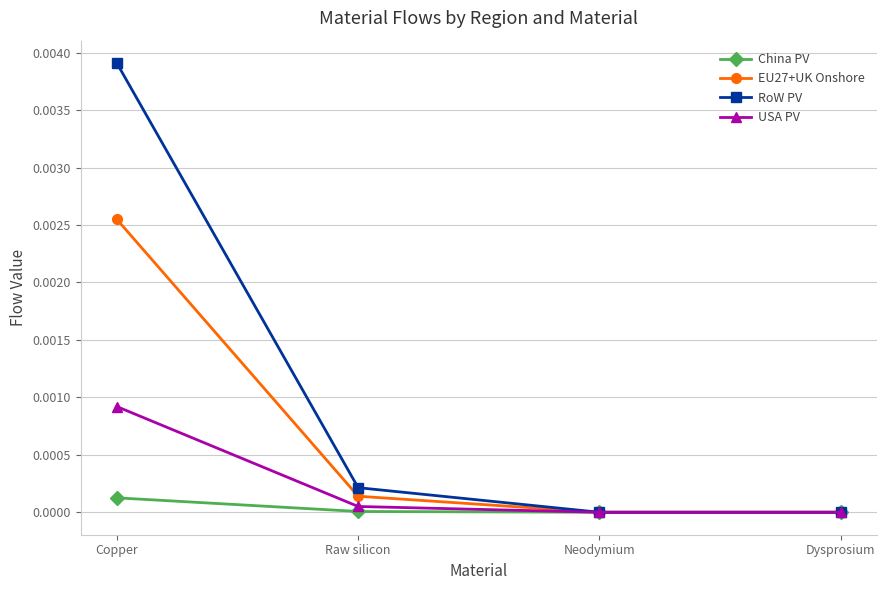

List the series in order of their peak value, lowest first.

China PV, USA PV, EU27+UK Onshore, RoW PV